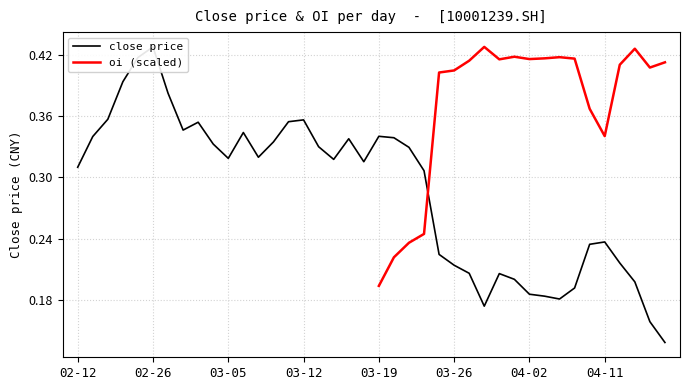

What is the value of the 33rd point from the left?

0.2